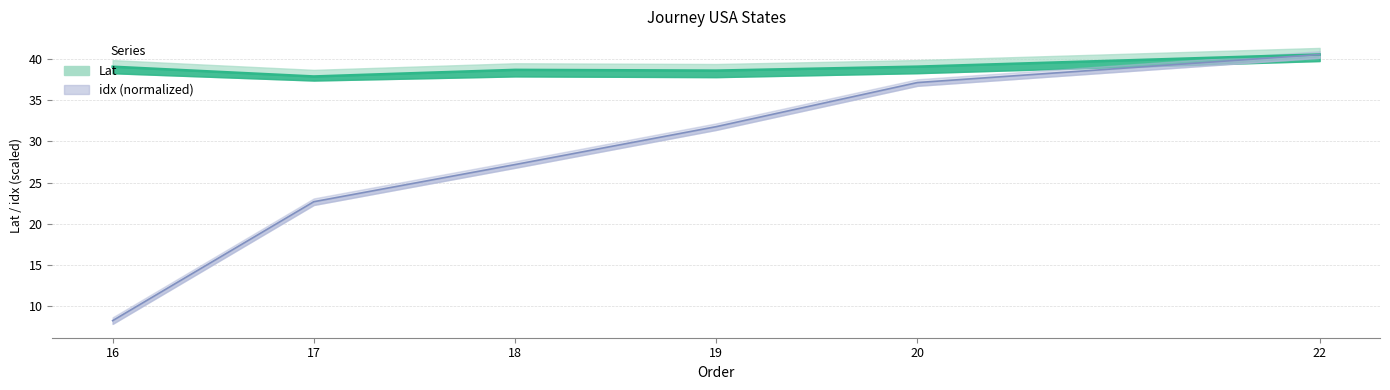

Which label corresponds to the largest value in the chart?

22